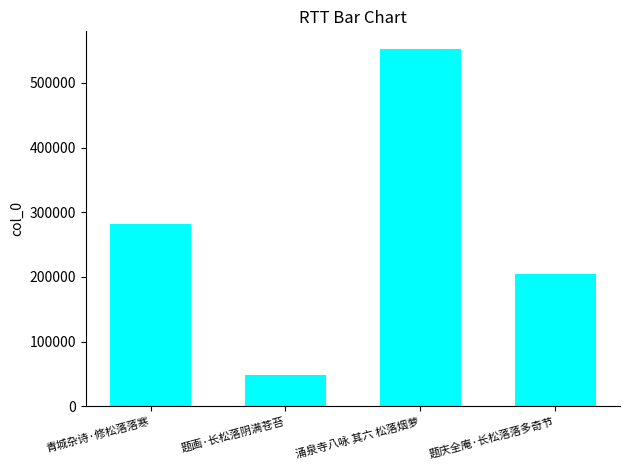

List the labels in order of value, largest first.

涌泉寺八咏 其六 松落烟萝, 青城杂诗·修松落落寒, 题庆全庵·长松落落多奇节, 题画·长松落阴满苍苔